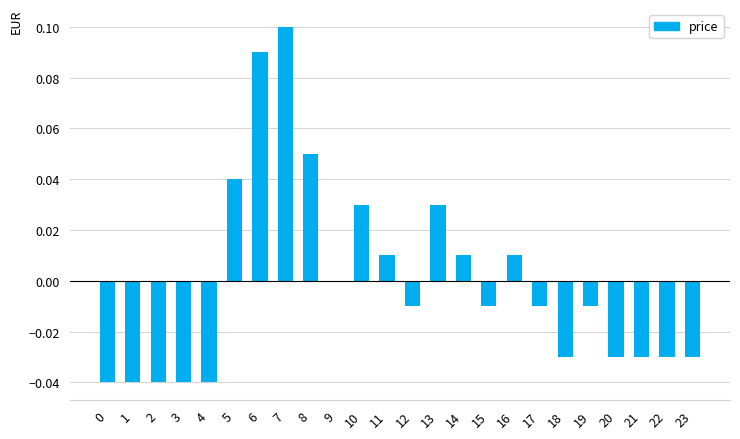

Is it true that the value at 19 is -0.0?

True